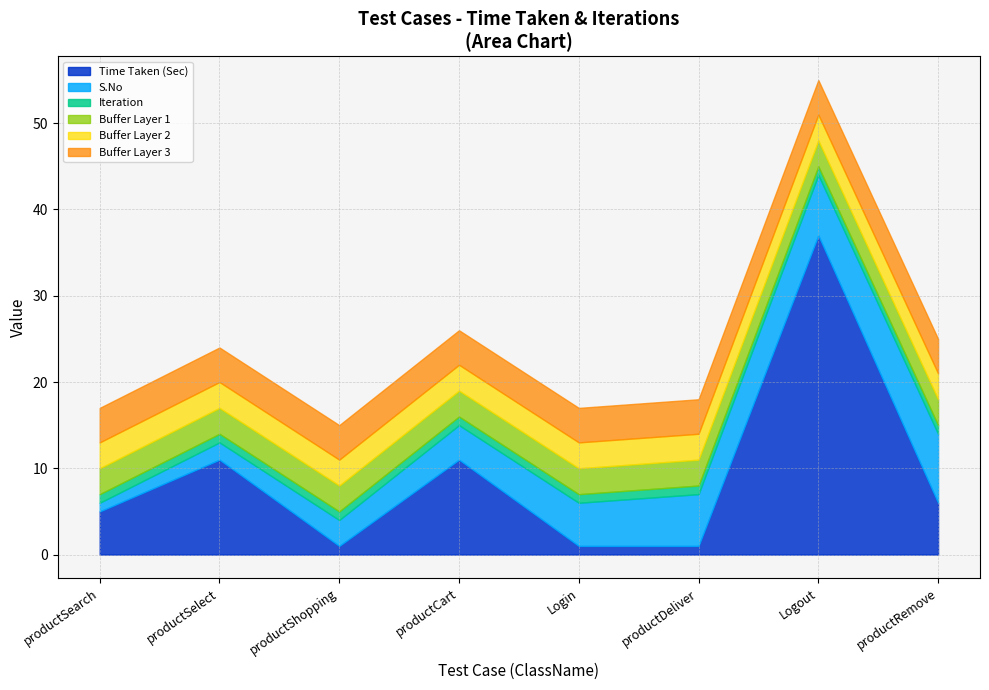

What is the lowest value of the Iteration series?

1